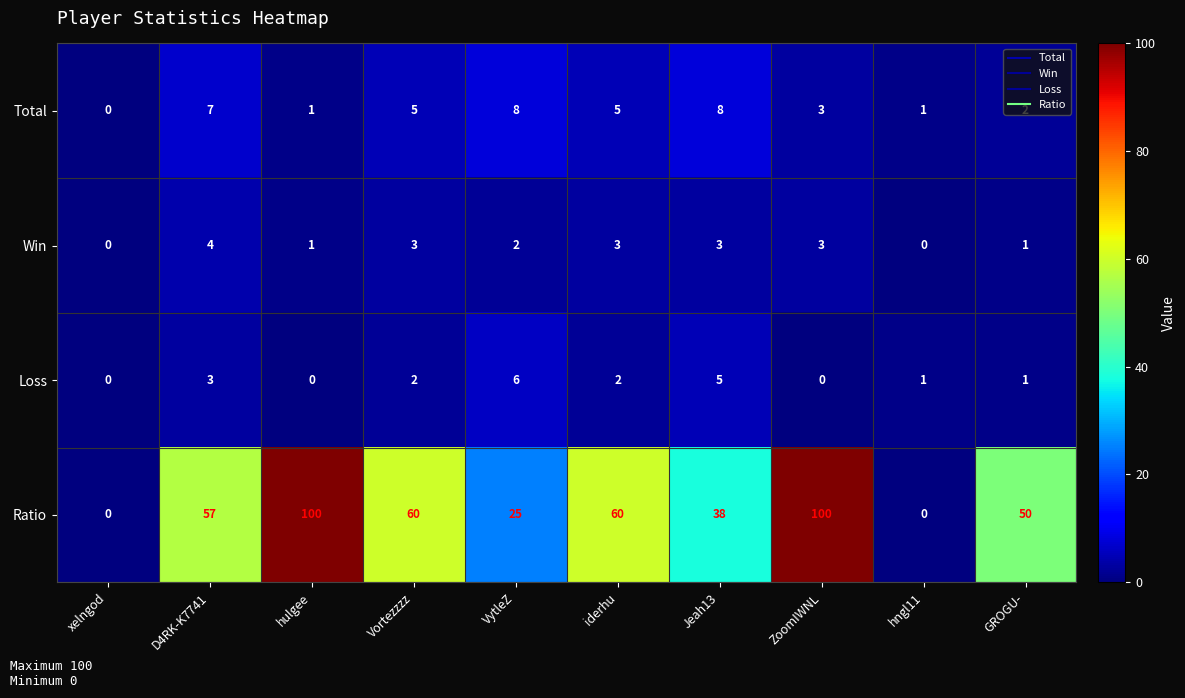

What is the total value across all series at iderhu?

70